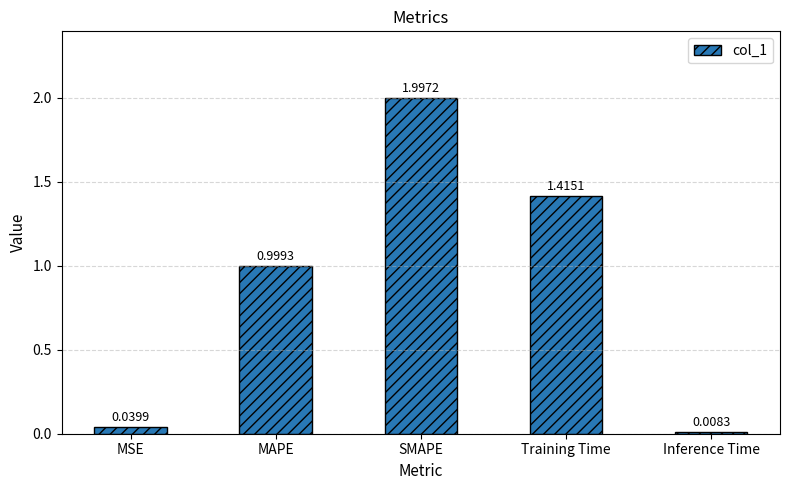

At which category does the chart reach its minimum across all series?

Inference Time